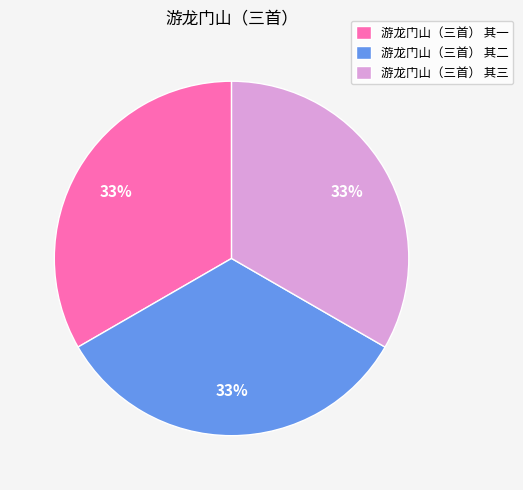

The 游龙门山（三首） 其二 slice represents 33% of the pie. True or false?

True